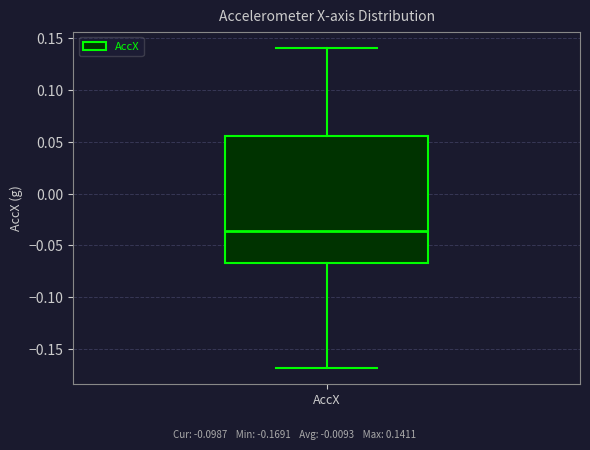

Transcribe this box plot: give where the median line is, the range the box spans, and where the two whiskers end, as read against the y-axis. The values are not printed on the chart, so give them approximately, as read against the axis.

median -0.035, box -0.065 to 0.055, whiskers -0.170 to 0.140